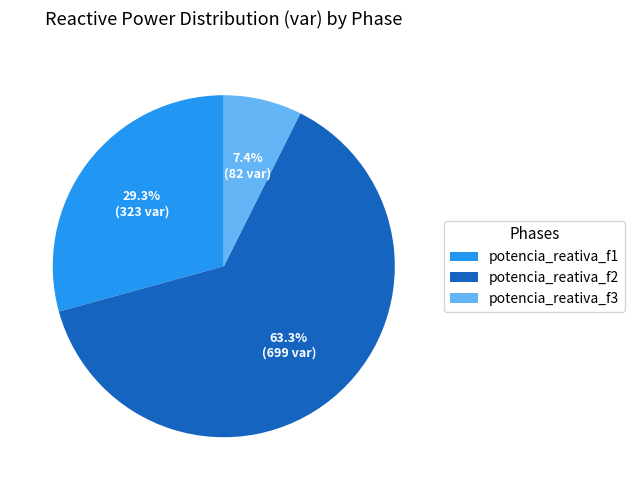

What is the total percentage of potencia_reativa_f1 and potencia_reativa_f3?

36.7%